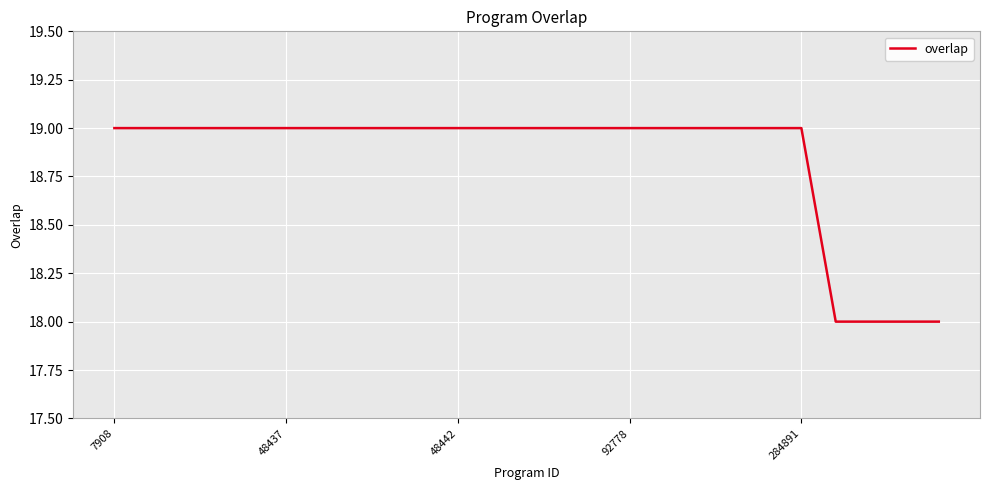

What is the greatest value displayed?

19